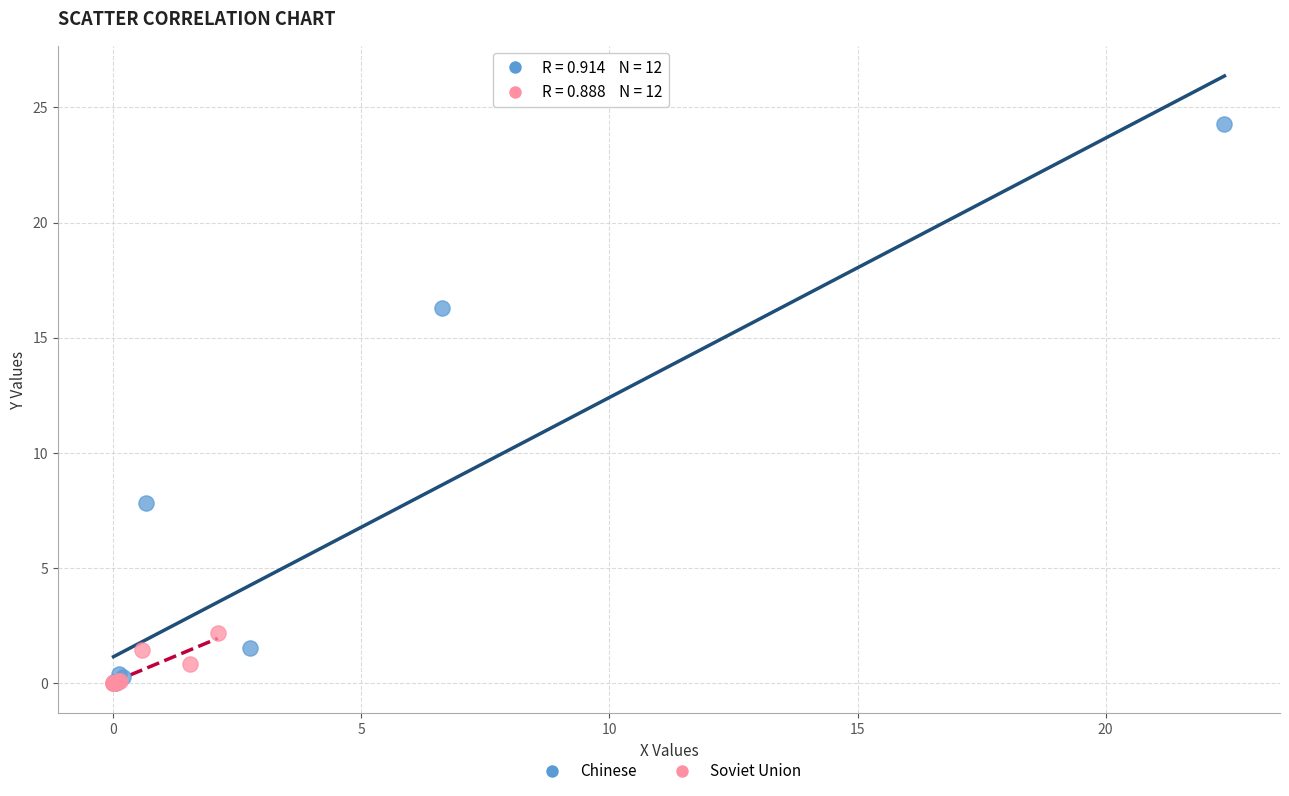

What are all the series names shown in the legend?

Chinese, Soviet Union